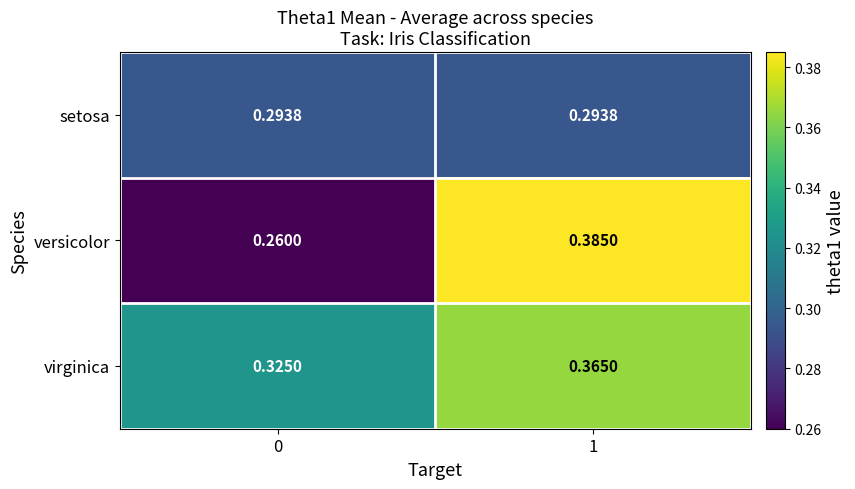

Which series changed the most between 0 and 1?

versicolor